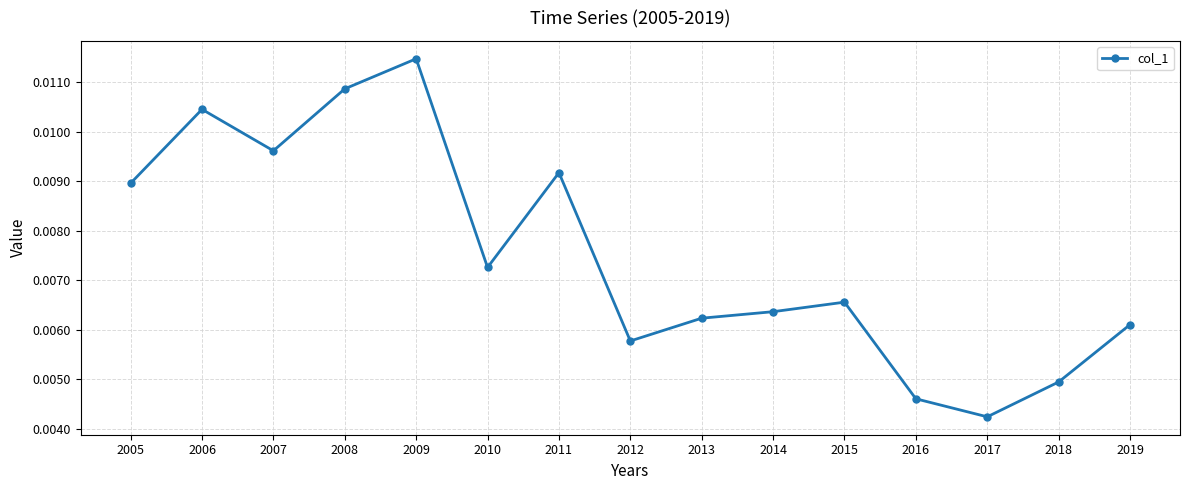

Count the values in the range 0 to 1.

15